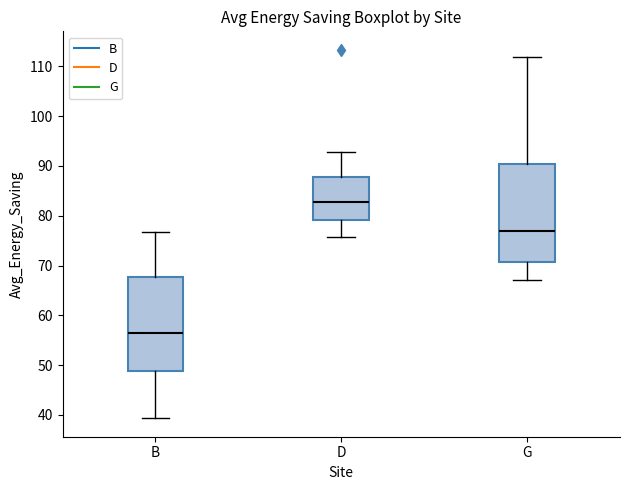

Reading left to right, read every box against the y-axis: the position of its median line, the range the box covers, and the ends of its whiskers. The values are not printed on the chart, so give them approximately, as read against the axis.

B: median 56, box 49 to 68, whiskers 39 to 77
D: median 83, box 79 to 88, whiskers 76 to 93
G: median 77, box 71 to 90, whiskers 67 to 112